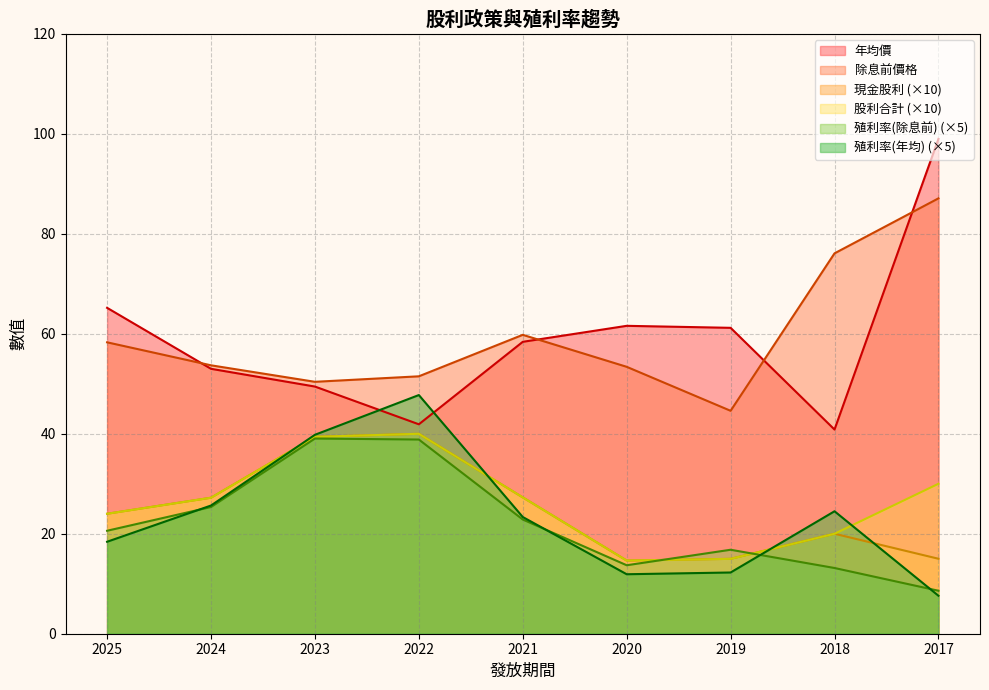

What is the difference between the maximum and second lowest values in the 現金股利 series?

25.0